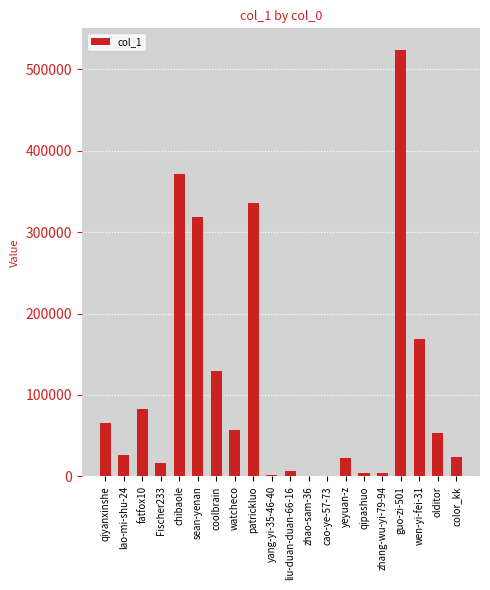

What is the sum of the values at zhang-wu-yi-79-94 and fatfox10?

86326